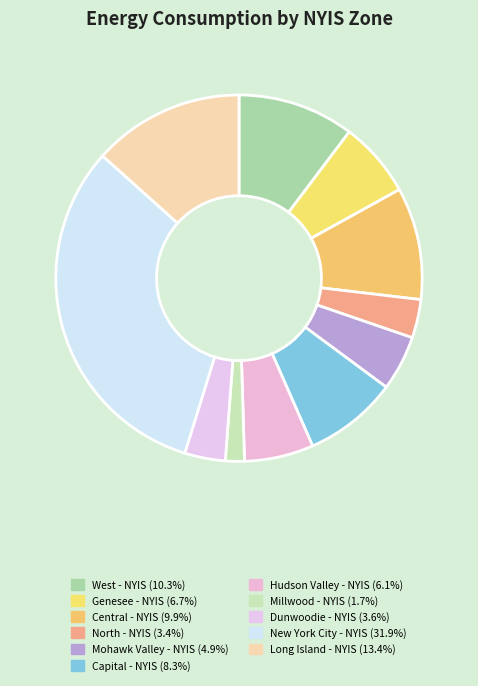

Rank the categories by value from lowest to highest.

Millwood - NYIS, North - NYIS, Dunwoodie - NYIS, Mohawk Valley - NYIS, Hudson Valley - NYIS, Genesee - NYIS, Capital - NYIS, Central - NYIS, West - NYIS, Long Island - NYIS, New York City - NYIS